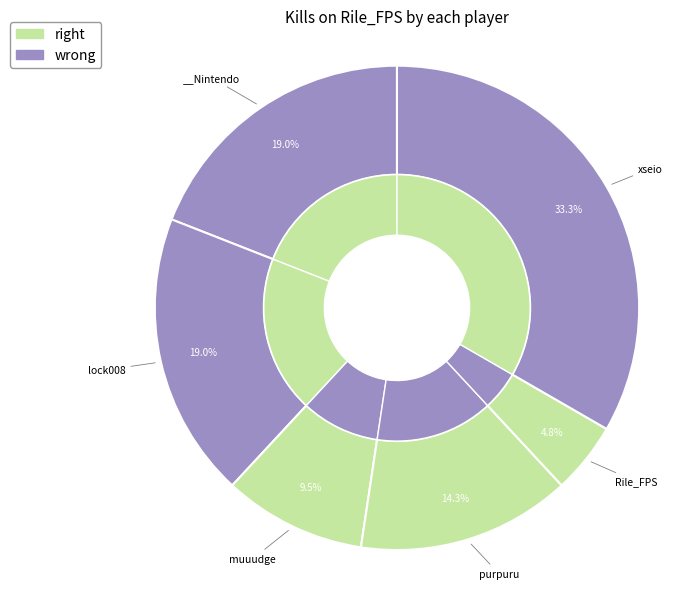

The purpuru slice represents 14% of the pie. True or false?

True